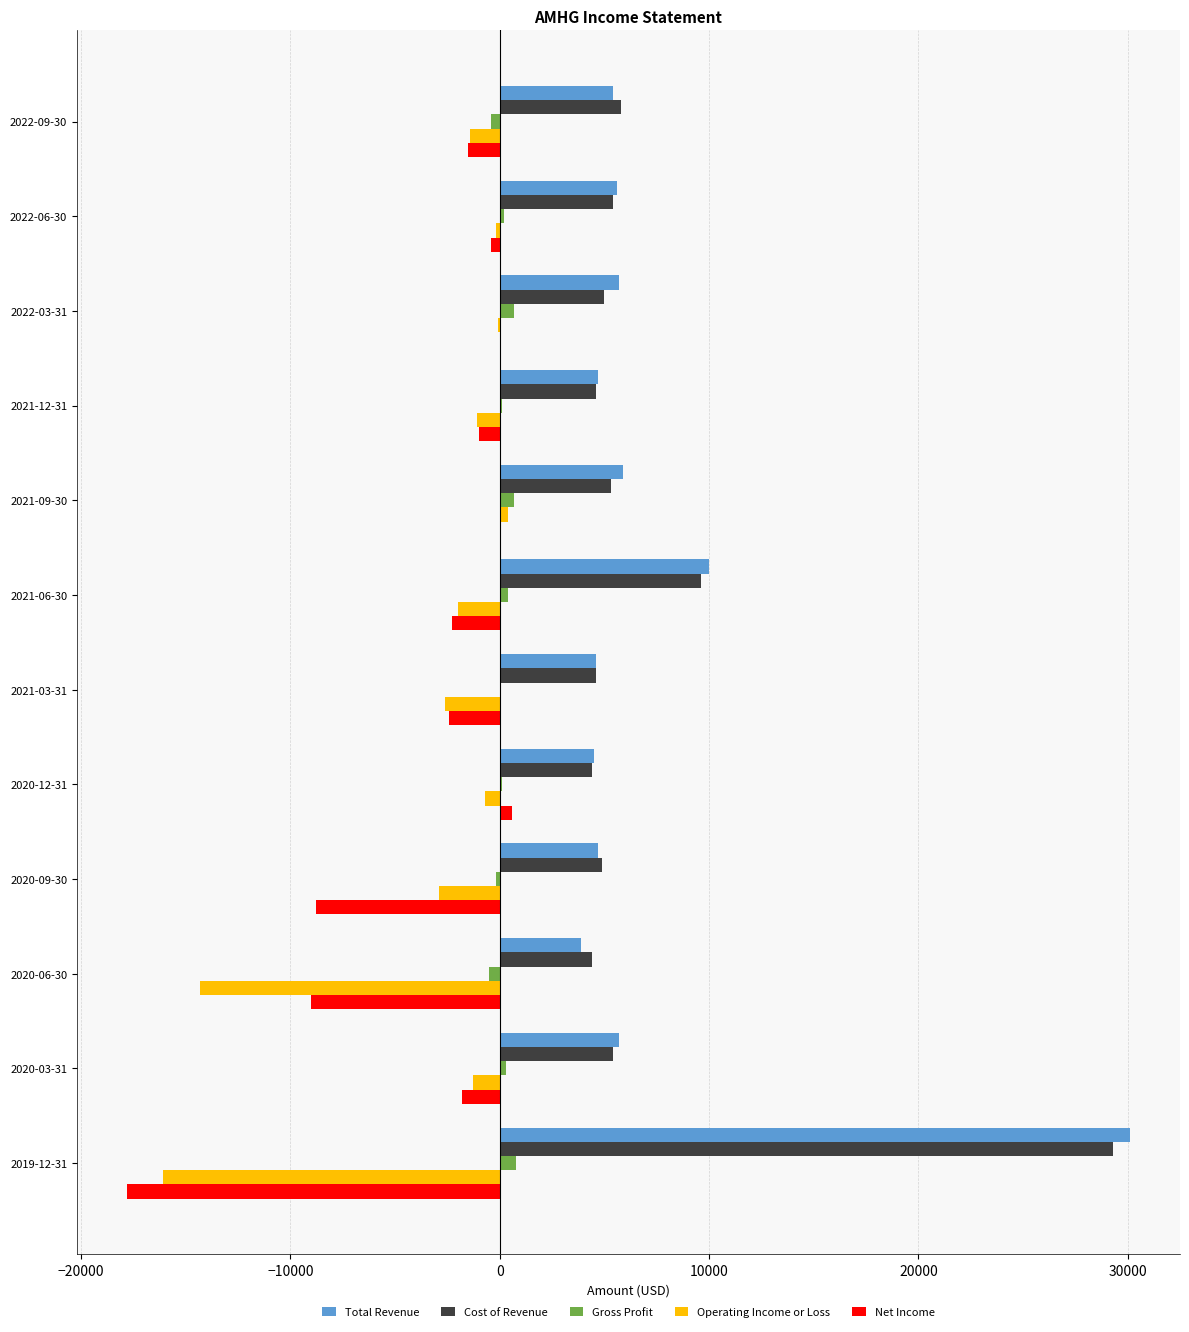

Is the value of Gross Profit at 2019-12-31 greater than the value of Operating Income or Loss at 2021-06-30?

Yes